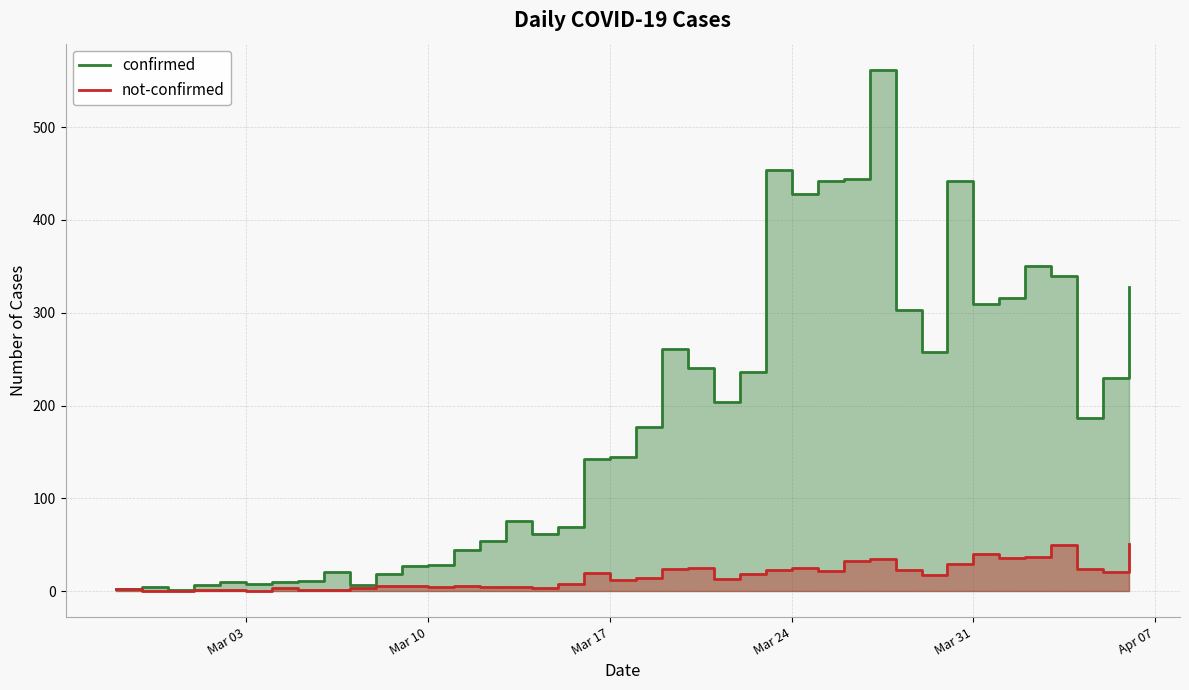

Is it true that not-confirmed equals 14 at 22?

False